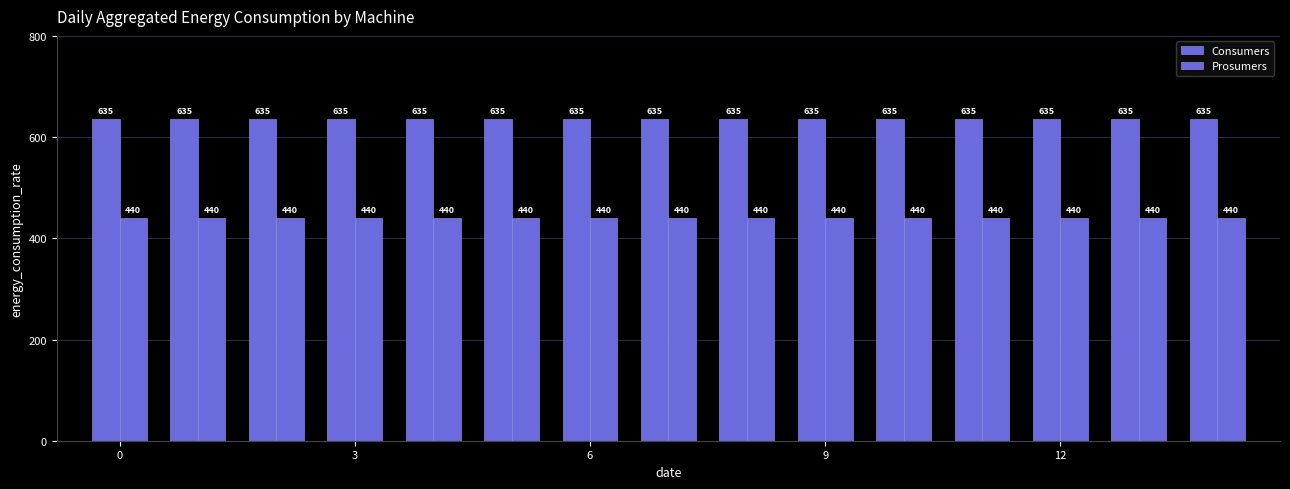

How many bars are there in each group?

2